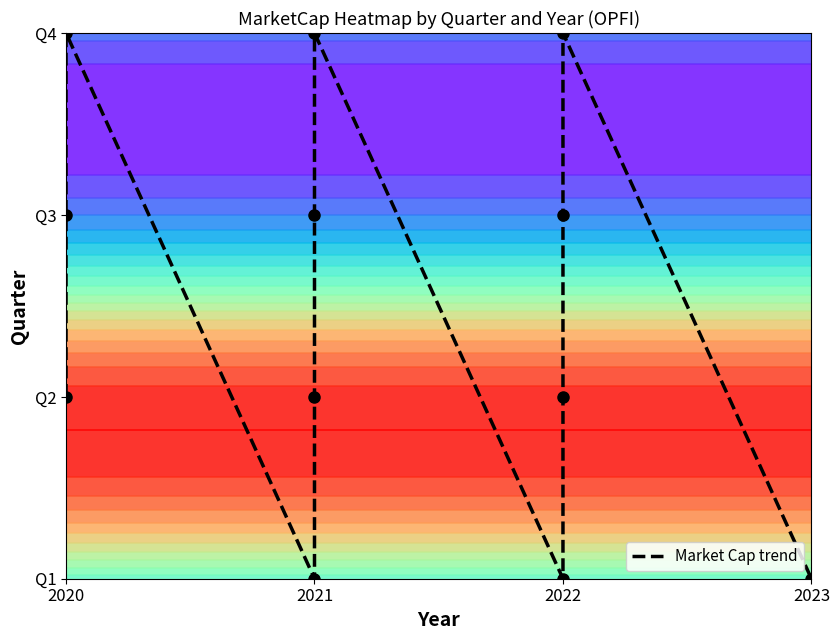

Is it true that the value at 2020 is 1?

True